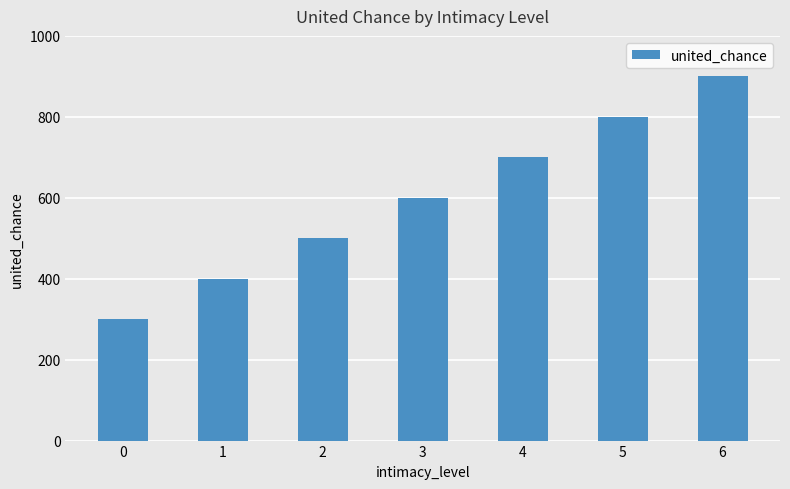

What is the smallest value displayed?

300